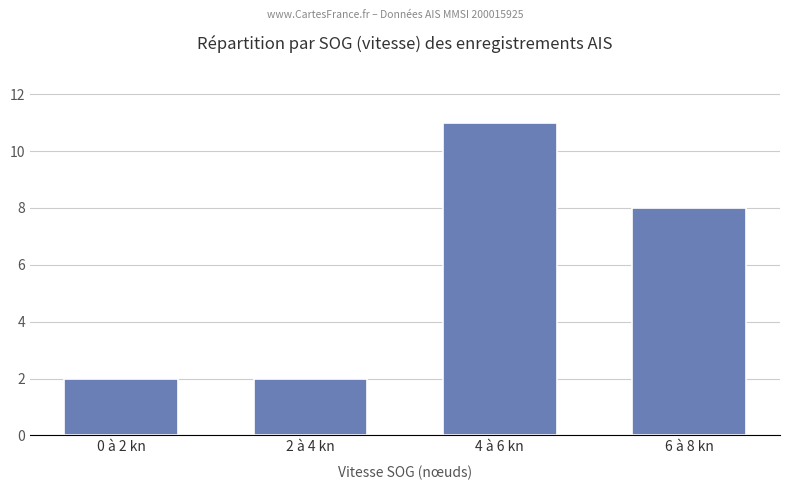

The value at 0 à 2 kn is 1. True or false?

False